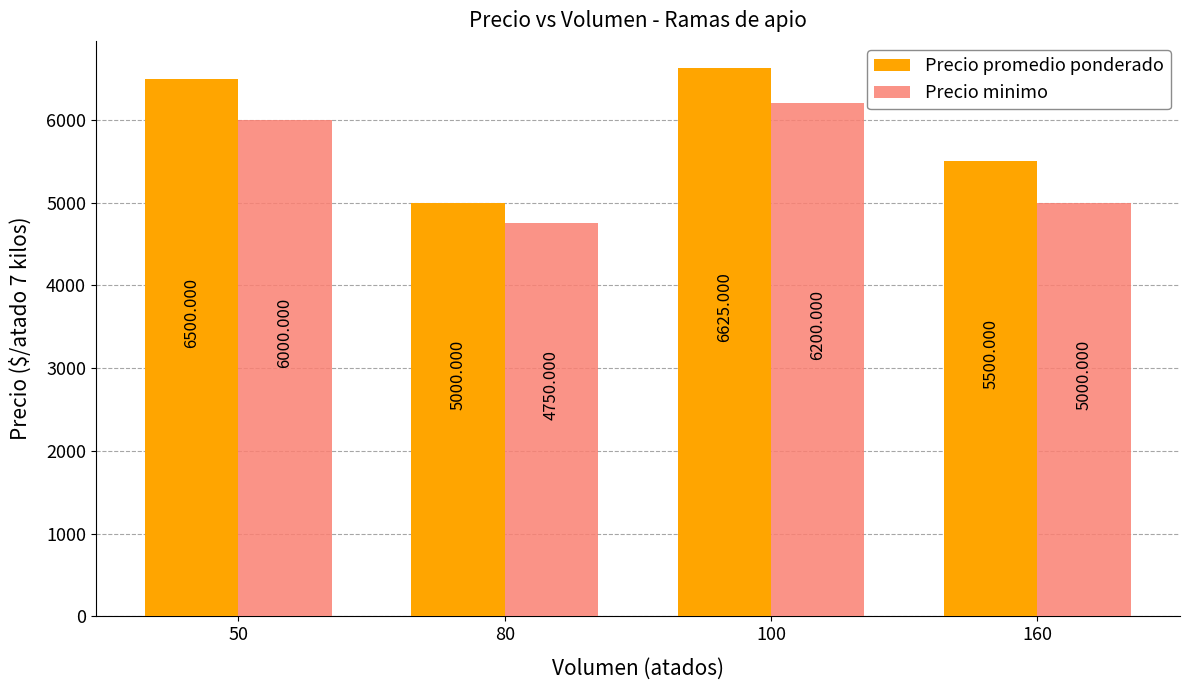

Are the bars horizontal?

No